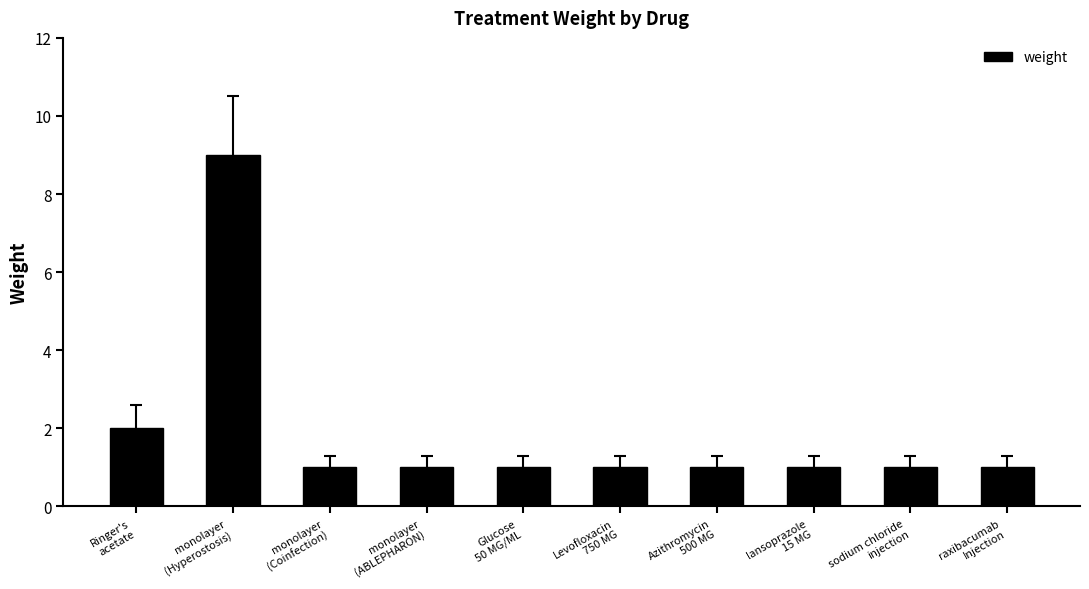

Reading left to right, transcribe all the data shown in this chart.

2	9	1	1	1	1	1	1	1	1